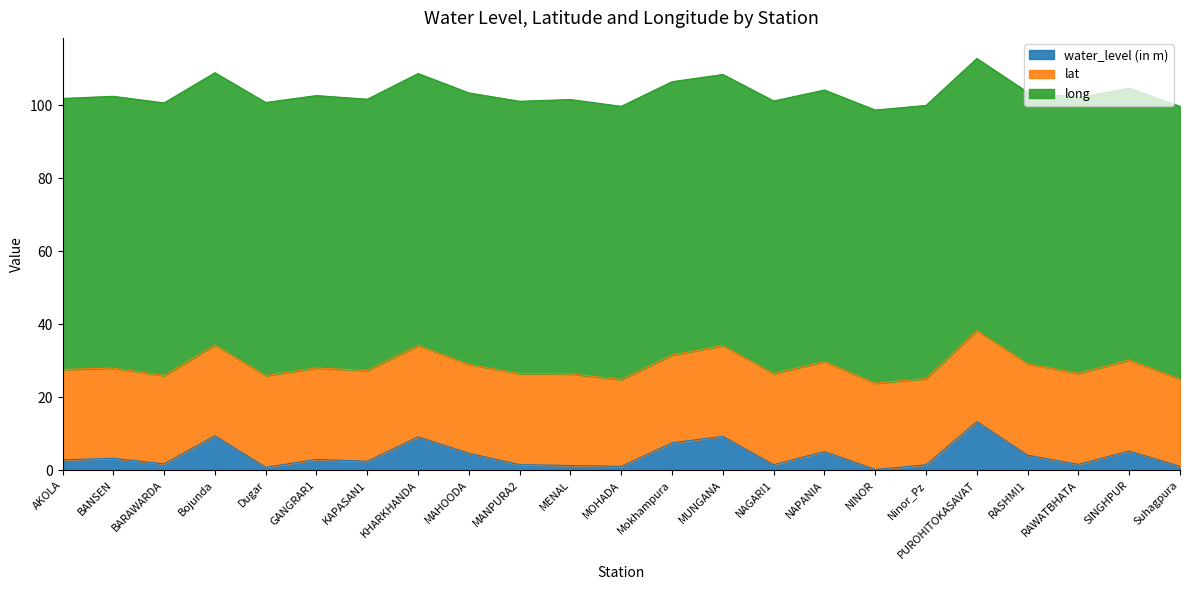

True or false: water_level (in m) and long intersect in this chart.

False